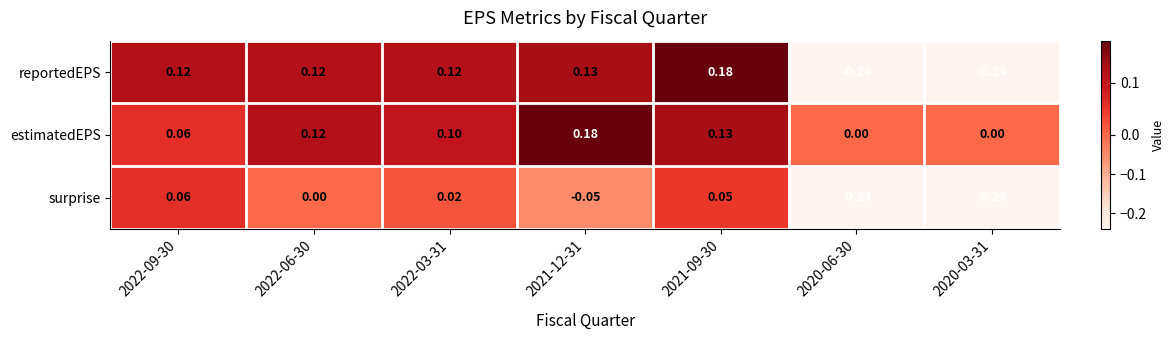

Which series has the widest spread of values?

reportedEPS